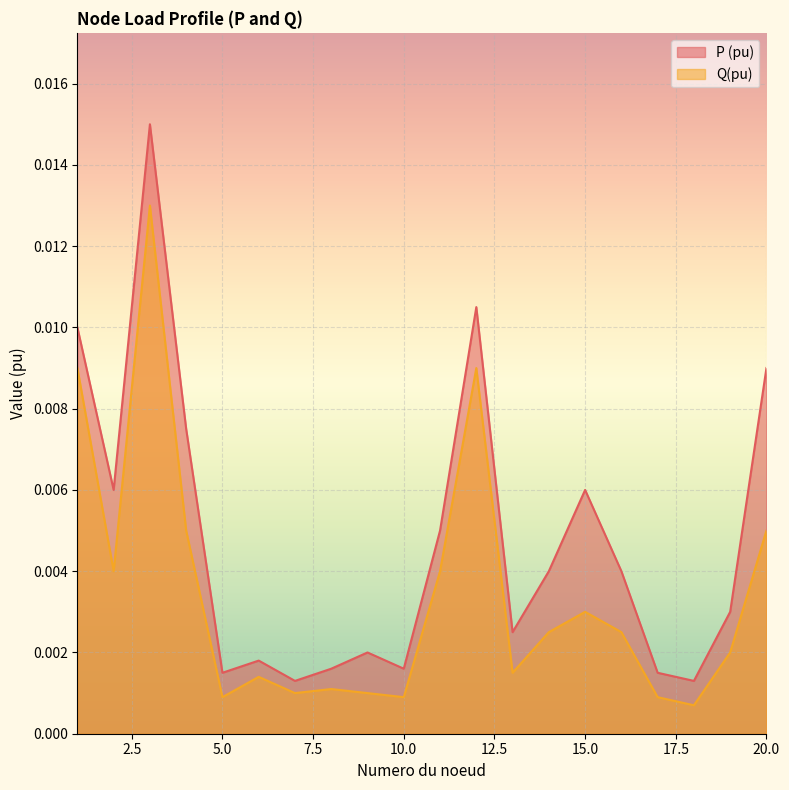

True or false: P (pu) and Q(pu) cross at least once.

False